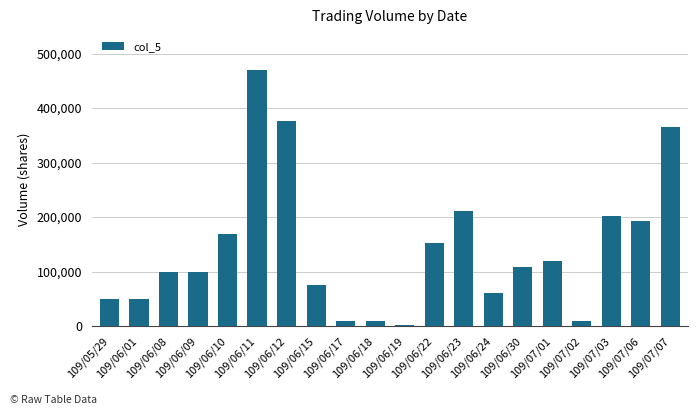

What is the ratio of the value at 109/06/11 to the value at 109/06/17?

46.9